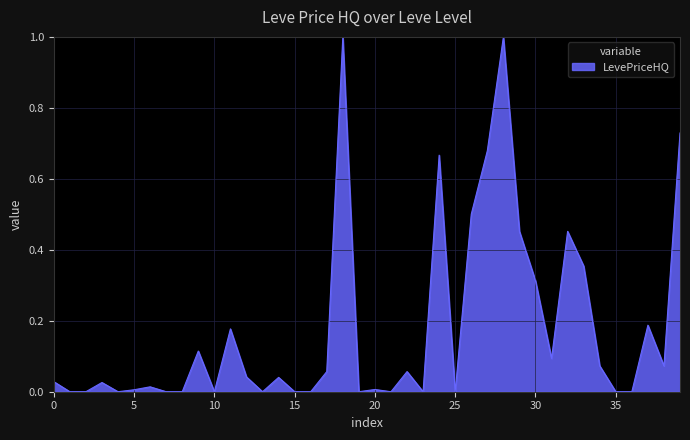

True or false: the data has more than 0 interior local peaks.

True